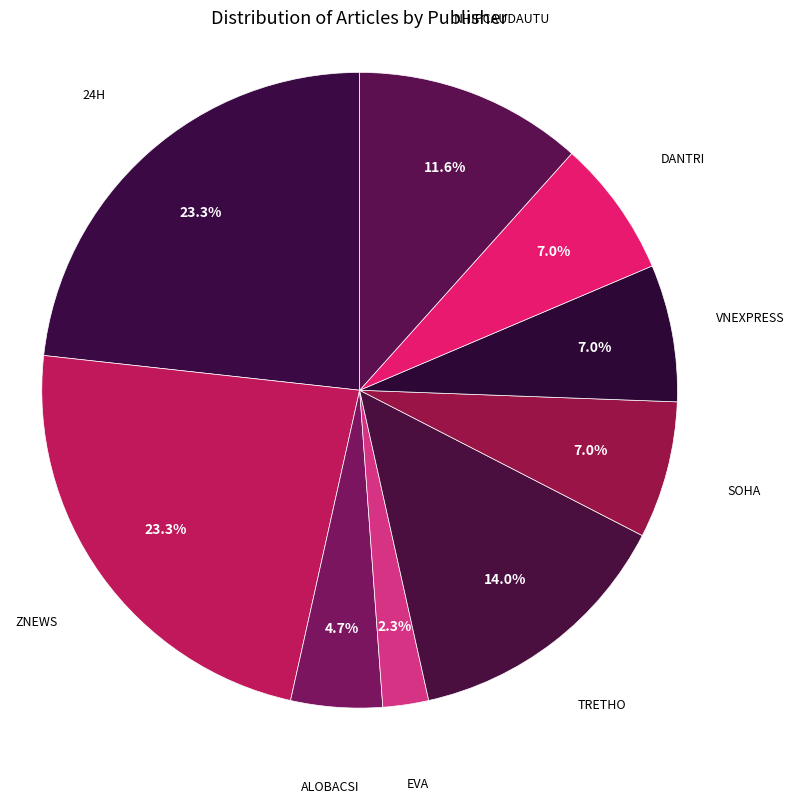

Rank the categories by value from lowest to highest.

EVA, ALOBACSI, SOHA, VNEXPRESS, DANTRI, NHIPCAUDAUTU, TRETHO, 24H, ZNEWS